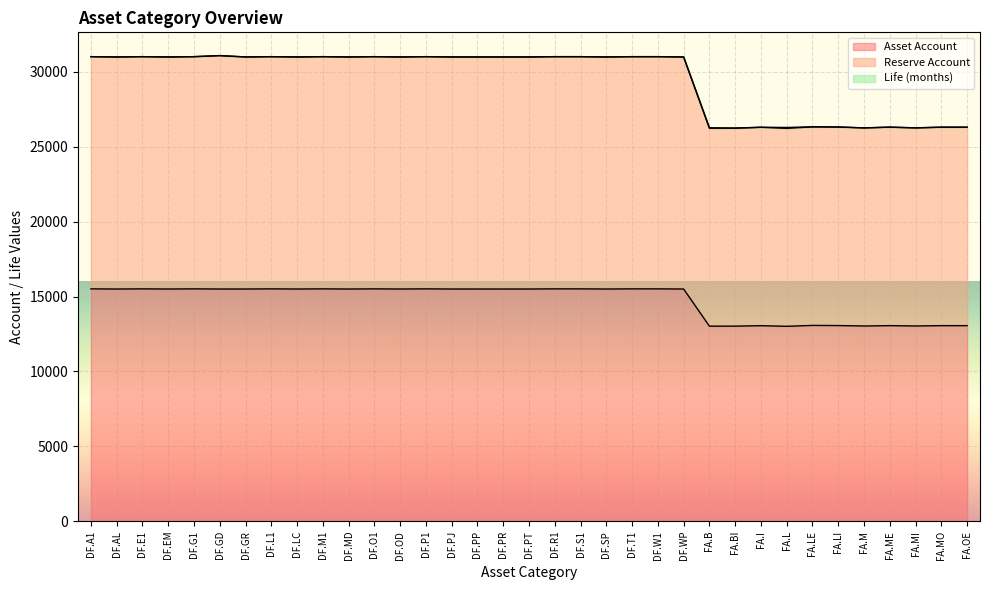

True or false: Reserve Account and Asset Account cross at least once.

False